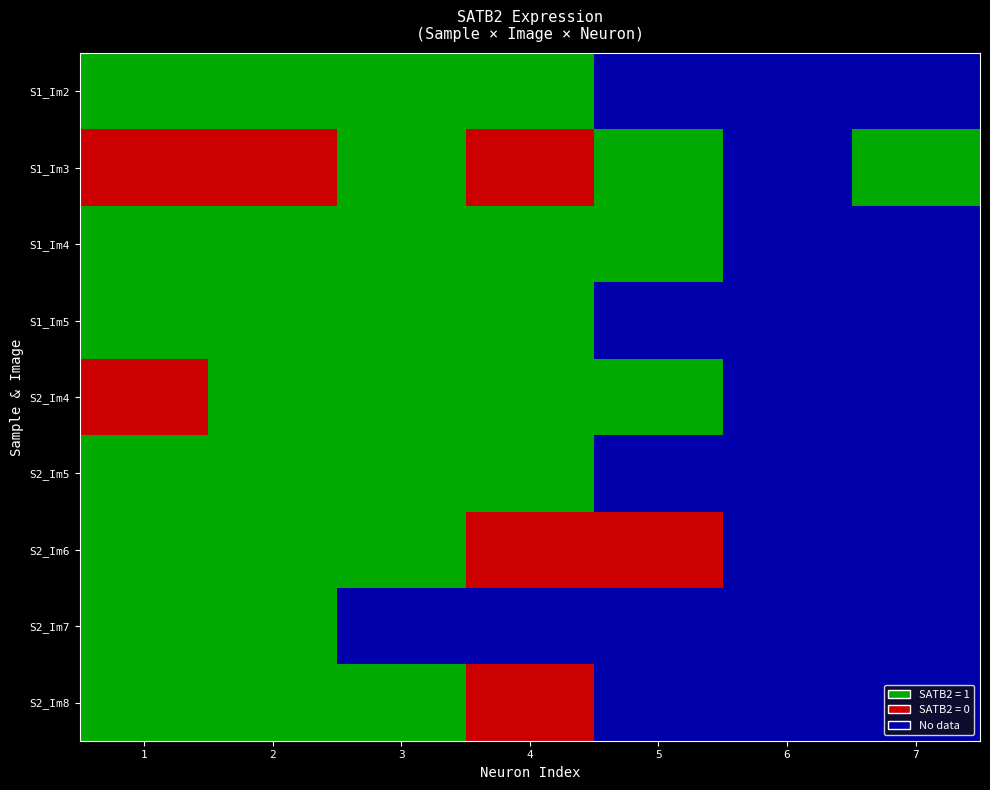

The S2_Im5 series shows 1.0 at 4. True or false?

True